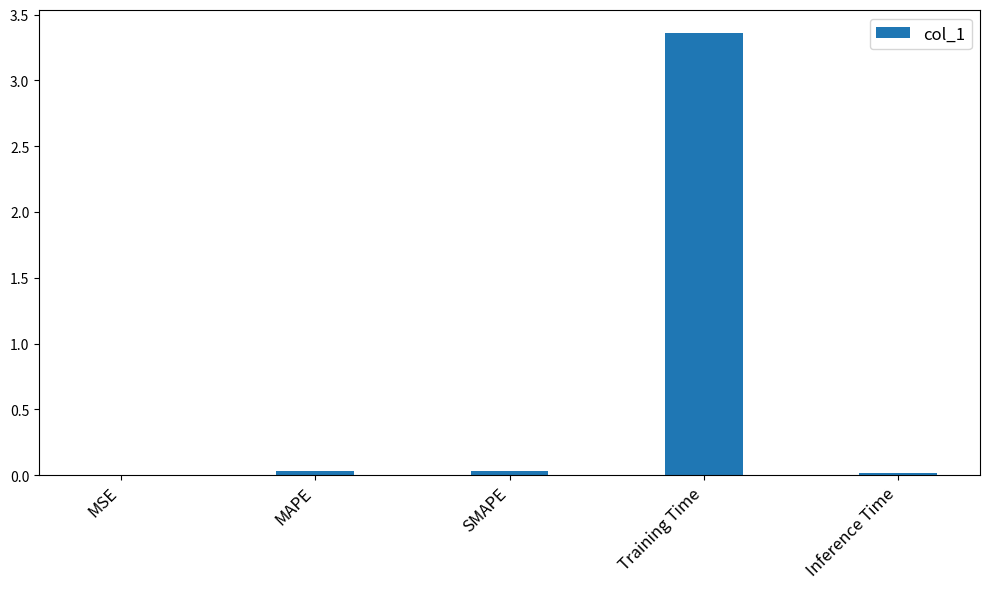

Which has a higher value, MAPE or Training Time?

Training Time